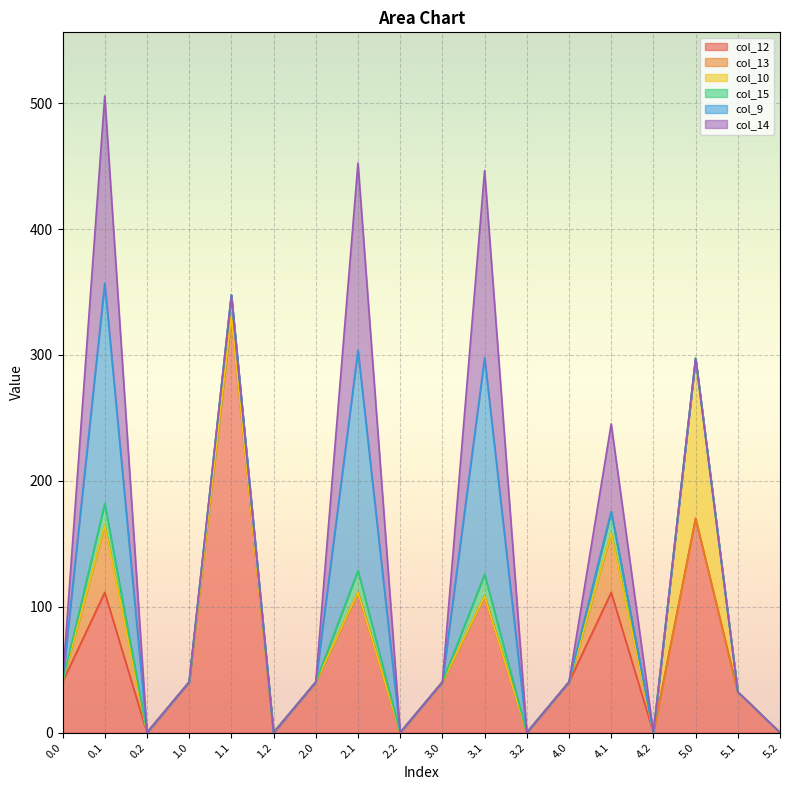

Which series has the largest total across all categories?

col_12